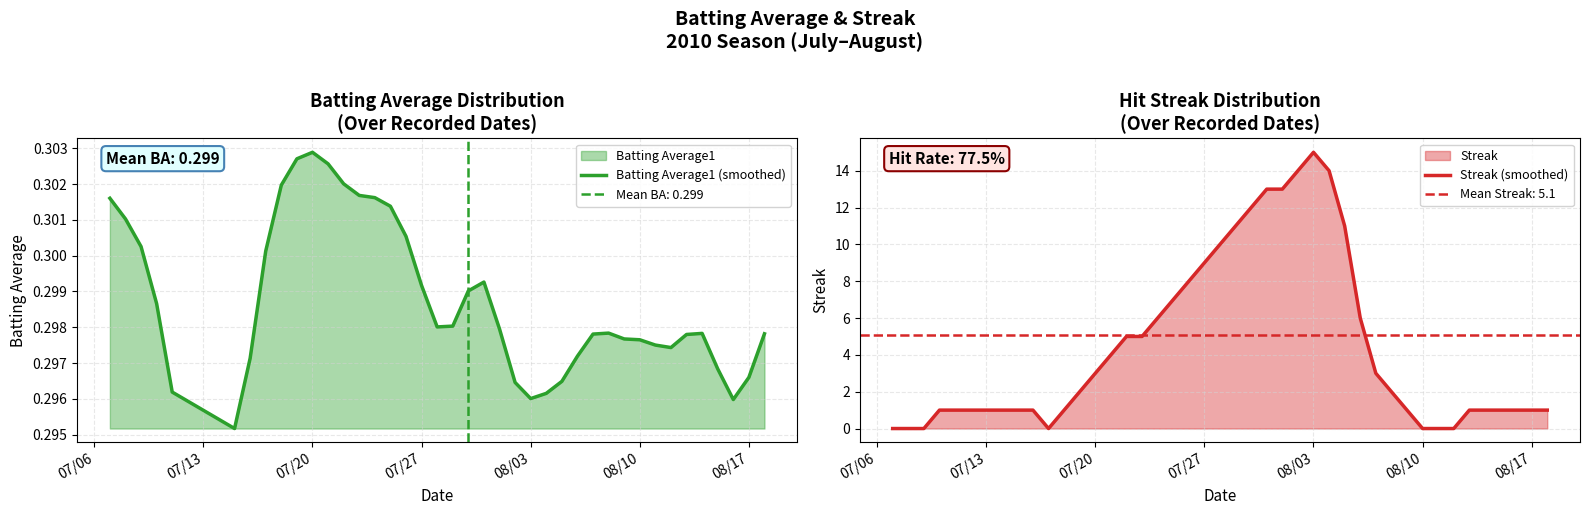

List the series in order of their overall mean, lowest first.

Batting Average1 (smoothed), Streak (smoothed)